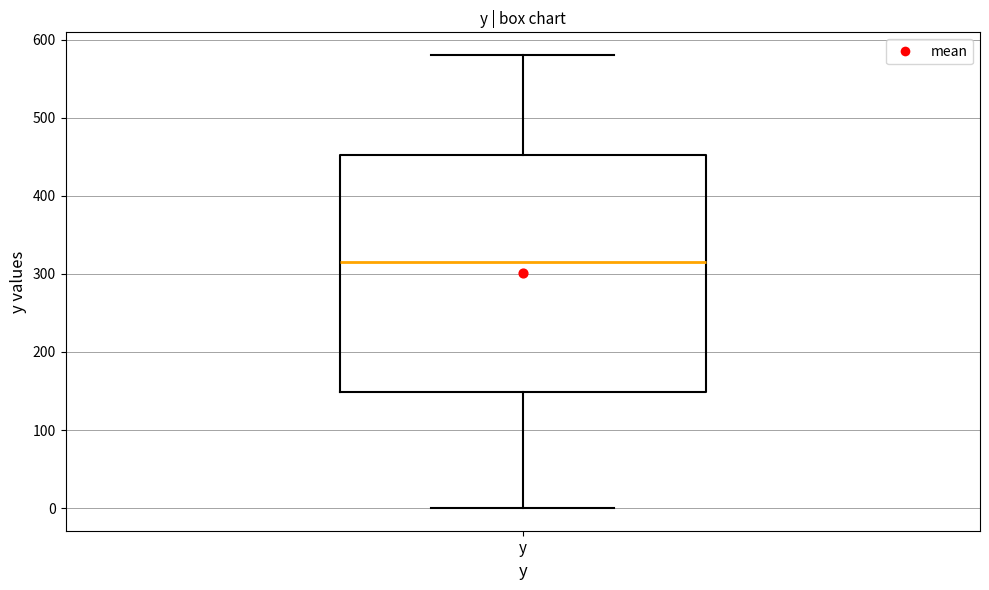

Where does the lower whisker of the box for y end on the y-axis? The values are not printed on the chart, so give them approximately, as read against the axis.

0